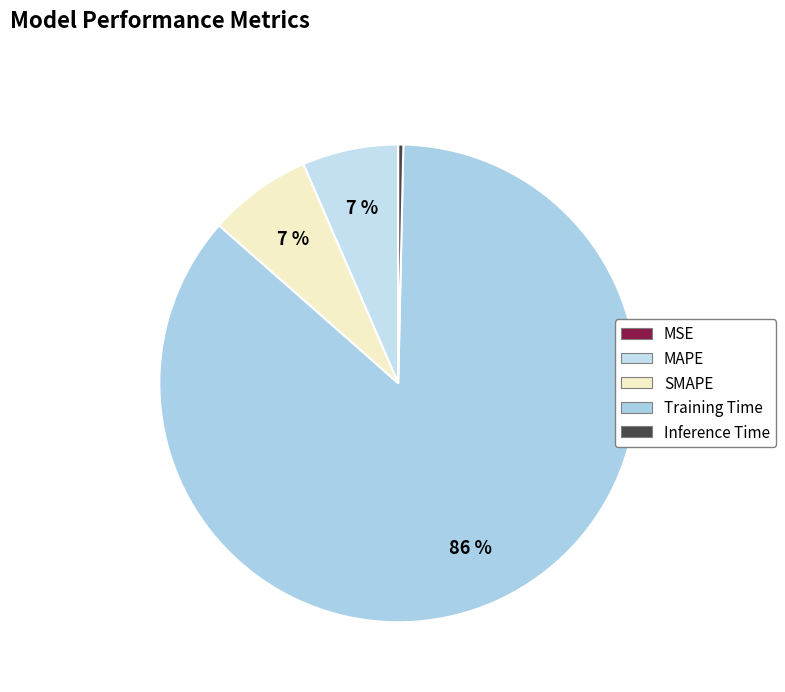

To the nearest percent, what portion does Training Time represent?

86%